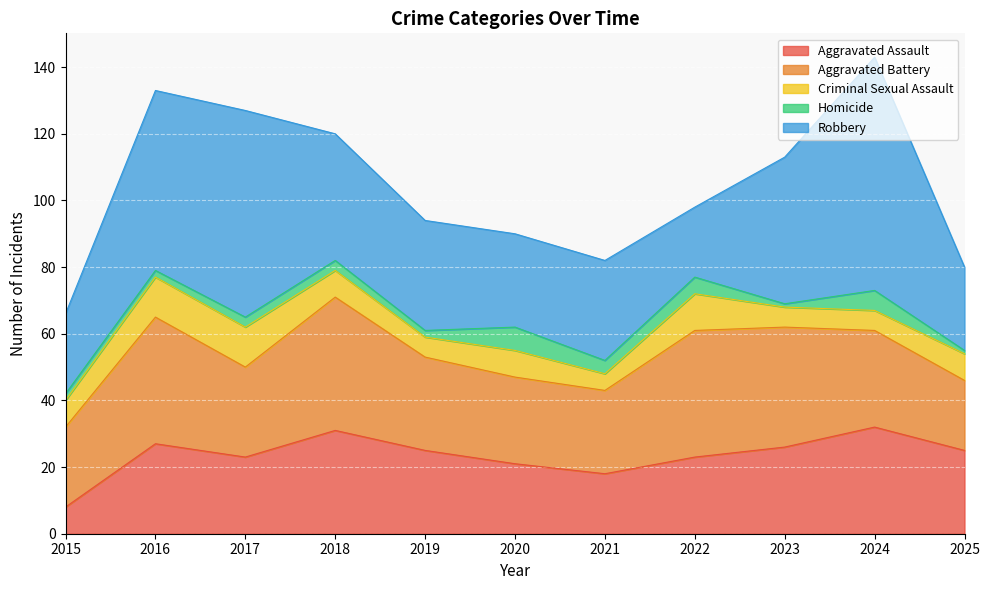

Where is the first local maximum for Aggravated Battery?

2016